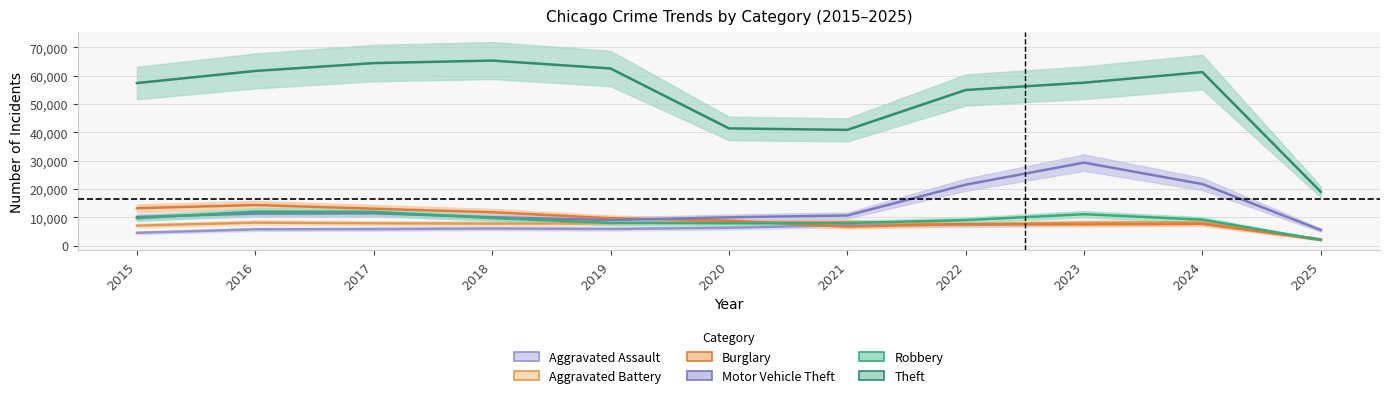

Does the chart display data point markers on the line(s)?

No